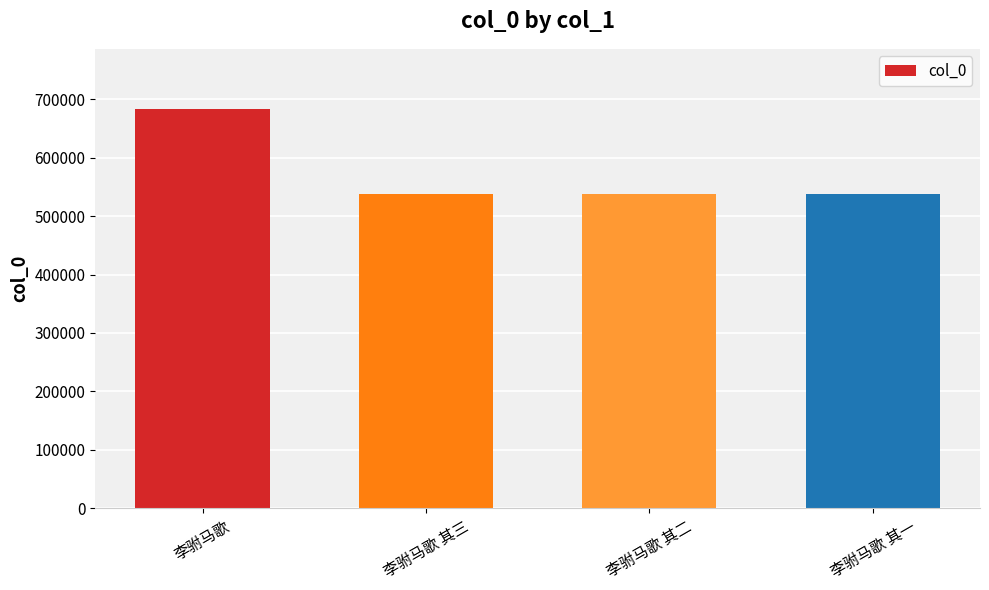

What is the change in value from 李驸马歌 to 李驸马歌 其三?

-146832